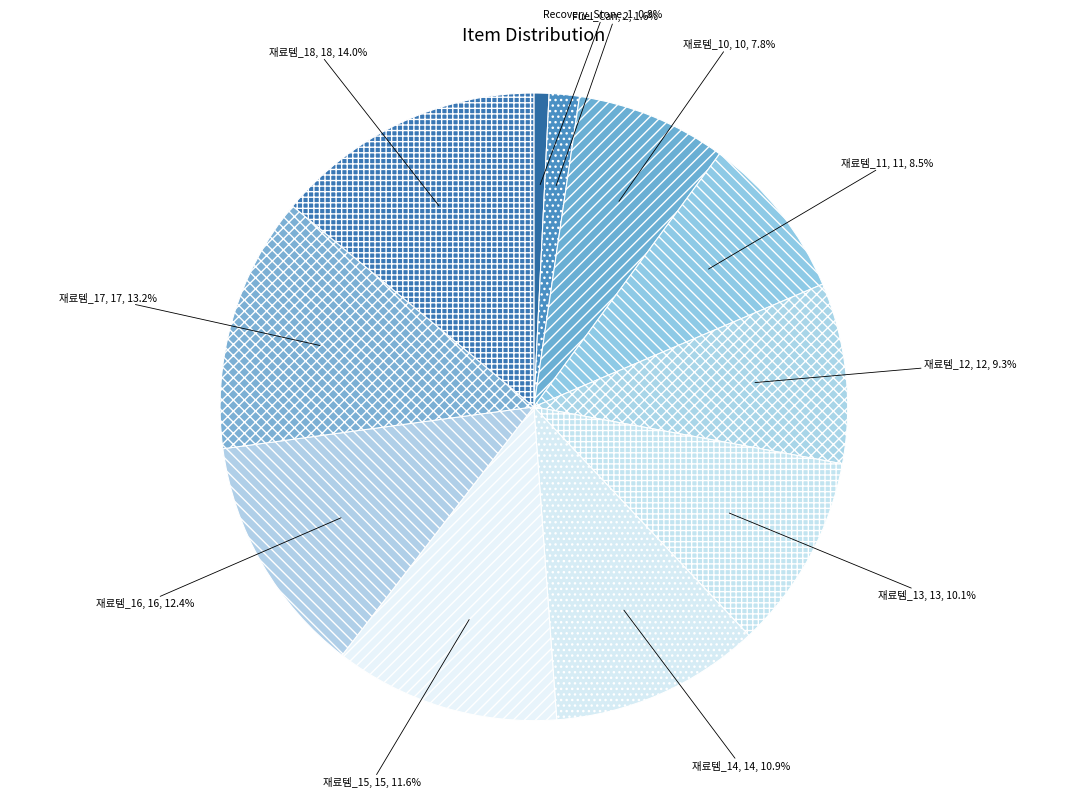

Does any single category account for the majority?

No